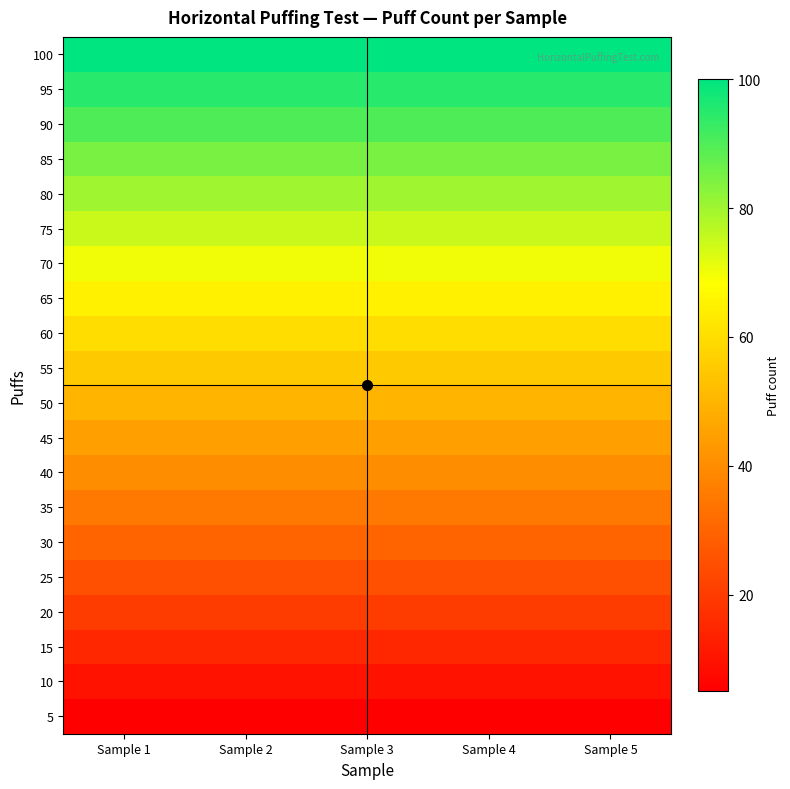

Which series has the largest total across all categories?

100